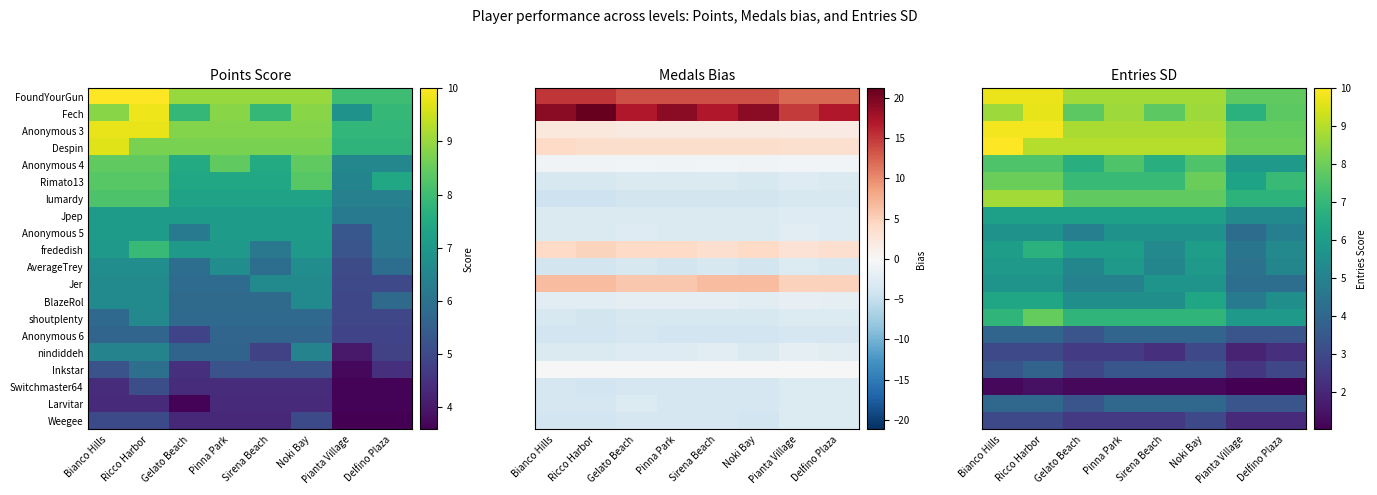

At how many categories does at least one series exceed 8?

6